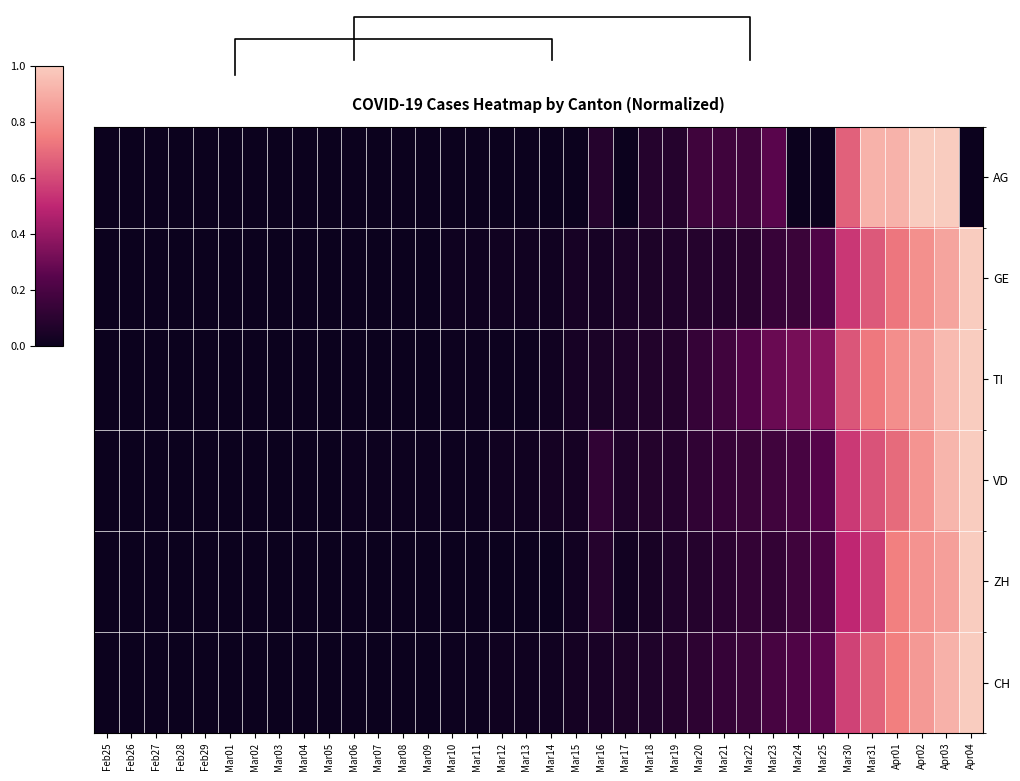

Reading right to left, transcribe all the data shown in this chart.

AG: Apr04=0.0	Apr03=1.0	Apr02=1.0	Apr01=0.9	Mar31=0.9	Mar30=0.7	Mar25=0.0	Mar24=0.0	Mar23=0.2	Mar22=0.2	Mar21=0.2	Mar20=0.2	Mar19=0.1	Mar18=0.1	Mar17=0.0	Mar16=0.1	Mar15=0.0	Mar14=0.0	Mar13=0.0	Mar12=0.0	Mar11=0.0	Mar10=0.0	Mar09=0.0	Mar08=0.0	Mar07=0.0	Mar06=0.0	Mar05=0.0	Mar04=0.0	Mar03=0.0	Mar02=0.0	Mar01=0.0	Feb29=0.0	Feb28=0.0	Feb27=0.0	Feb26=0.0	Feb25=0.0
GE: Apr04=1.0	Apr03=0.9	Apr02=0.8	Apr01=0.7	Mar31=0.6	Mar30=0.5	Mar25=0.2	Mar24=0.2	Mar23=0.1	Mar22=0.1	Mar21=0.1	Mar20=0.1	Mar19=0.1	Mar18=0.1	Mar17=0.0	Mar16=0.0	Mar15=0.0	Mar14=0.0	Mar13=0.0	Mar12=0.0	Mar11=0.0	Mar10=0.0	Mar09=0.0	Mar08=0.0	Mar07=0.0	Mar06=0.0	Mar05=0.0	Mar04=0.0	Mar03=0.0	Mar02=0.0	Mar01=0.0	Feb29=0.0	Feb28=0.0	Feb27=0.0	Feb26=0.0	Feb25=0.0
TI: Apr04=1.0	Apr03=0.9	Apr02=0.9	Apr01=0.8	Mar31=0.7	Mar30=0.6	Mar25=0.4	Mar24=0.3	Mar23=0.3	Mar22=0.2	Mar21=0.2	Mar20=0.1	Mar19=0.1	Mar18=0.1	Mar17=0.1	Mar16=0.0	Mar15=0.0	Mar14=0.0	Mar13=0.0	Mar12=0.0	Mar11=0.0	Mar10=0.0	Mar09=0.0	Mar08=0.0	Mar07=0.0	Mar06=0.0	Mar05=0.0	Mar04=0.0	Mar03=0.0	Mar02=0.0	Mar01=0.0	Feb29=0.0	Feb28=0.0	Feb27=0.0	Feb26=0.0	Feb25=0.0
VD: Apr04=1.0	Apr03=0.9	Apr02=0.8	Apr01=0.7	Mar31=0.6	Mar30=0.6	Mar25=0.2	Mar24=0.2	Mar23=0.2	Mar22=0.1	Mar21=0.1	Mar20=0.1	Mar19=0.1	Mar18=0.1	Mar17=0.1	Mar16=0.1	Mar15=0.0	Mar14=0.0	Mar13=0.0	Mar12=0.0	Mar11=0.0	Mar10=0.0	Mar09=0.0	Mar08=0.0	Mar07=0.0	Mar06=0.0	Mar05=0.0	Mar04=0.0	Mar03=0.0	Mar02=0.0	Mar01=0.0	Feb29=0.0	Feb28=0.0	Feb27=0.0	Feb26=0.0	Feb25=0.0
ZH: Apr04=1.0	Apr03=0.9	Apr02=0.8	Apr01=0.8	Mar31=0.6	Mar30=0.5	Mar25=0.2	Mar24=0.2	Mar23=0.1	Mar22=0.1	Mar21=0.1	Mar20=0.1	Mar19=0.1	Mar18=0.0	Mar17=0.0	Mar16=0.1	Mar15=0.0	Mar14=0.0	Mar13=0.0	Mar12=0.0	Mar11=0.0	Mar10=0.0	Mar09=0.0	Mar08=0.0	Mar07=0.0	Mar06=0.0	Mar05=0.0	Mar04=0.0	Mar03=0.0	Mar02=0.0	Mar01=0.0	Feb29=0.0	Feb28=0.0	Feb27=0.0	Feb26=0.0	Feb25=0.0
CH: Apr04=1.0	Apr03=0.9	Apr02=0.8	Apr01=0.7	Mar31=0.7	Mar30=0.6	Mar25=0.3	Mar24=0.2	Mar23=0.2	Mar22=0.2	Mar21=0.1	Mar20=0.1	Mar19=0.1	Mar18=0.1	Mar17=0.1	Mar16=0.0	Mar15=0.0	Mar14=0.0	Mar13=0.0	Mar12=0.0	Mar11=0.0	Mar10=0.0	Mar09=0.0	Mar08=0.0	Mar07=0.0	Mar06=0.0	Mar05=0.0	Mar04=0.0	Mar03=0.0	Mar02=0.0	Mar01=0.0	Feb29=0.0	Feb28=0.0	Feb27=0.0	Feb26=0.0	Feb25=0.0